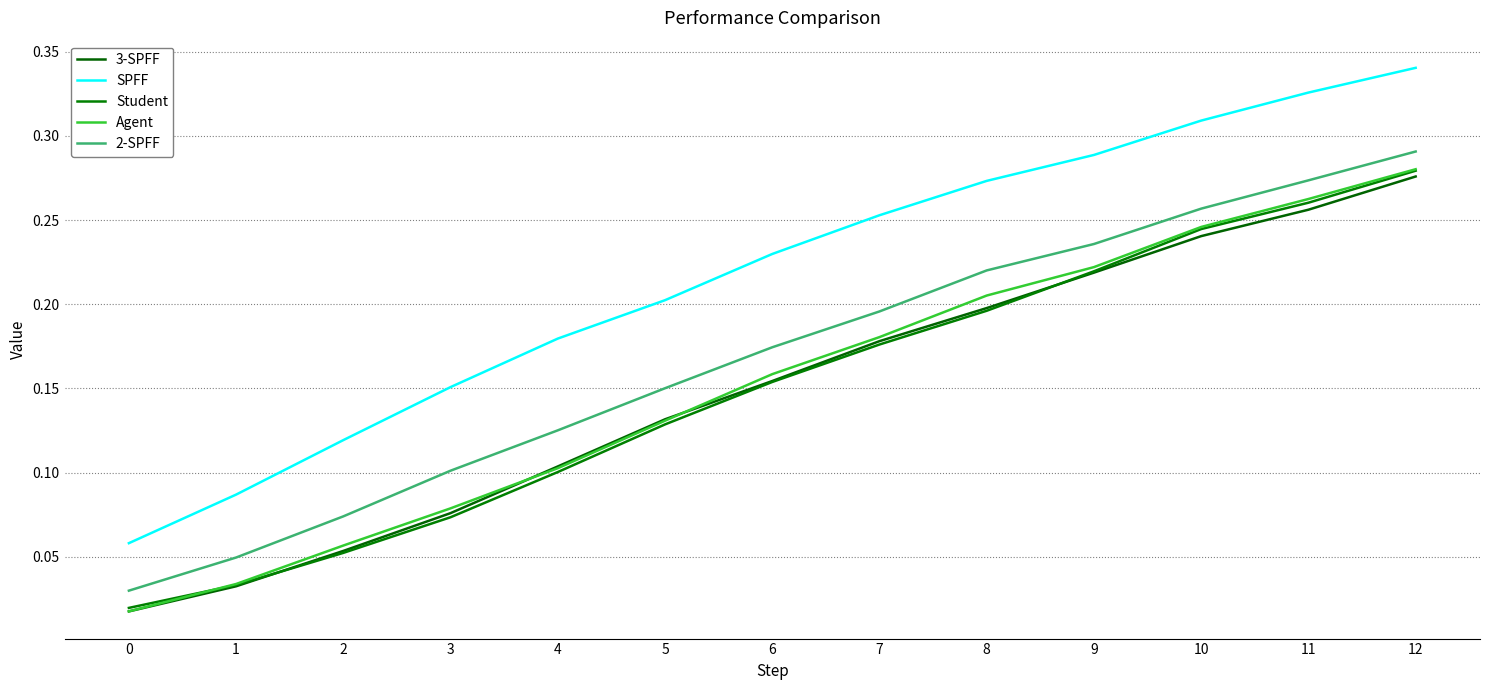

What is the total value across all series at 11?

1.4